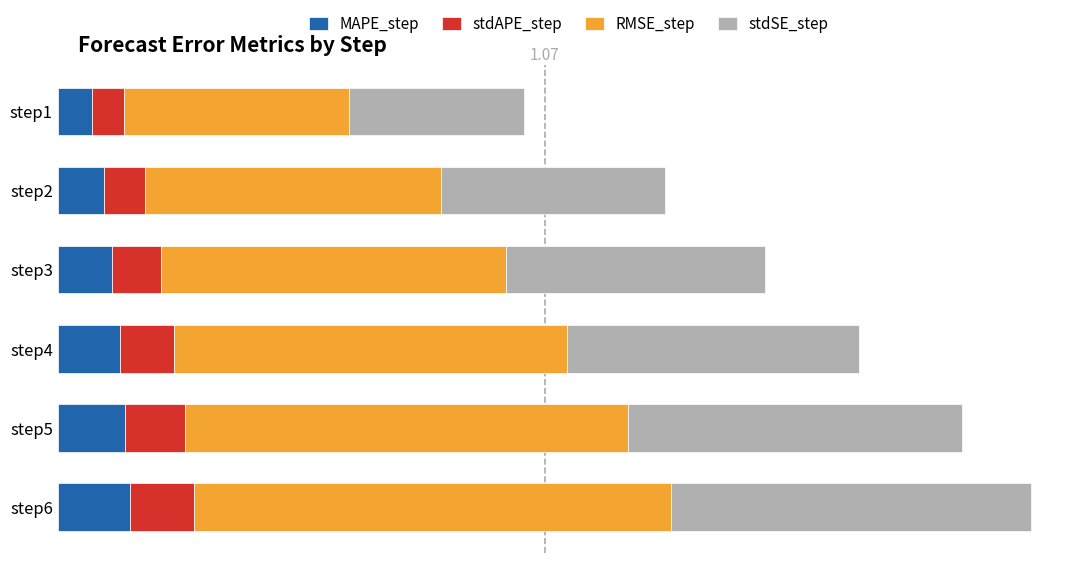

List the series in order of their peak value, highest first.

RMSE_step, stdSE_step, MAPE_step, stdAPE_step